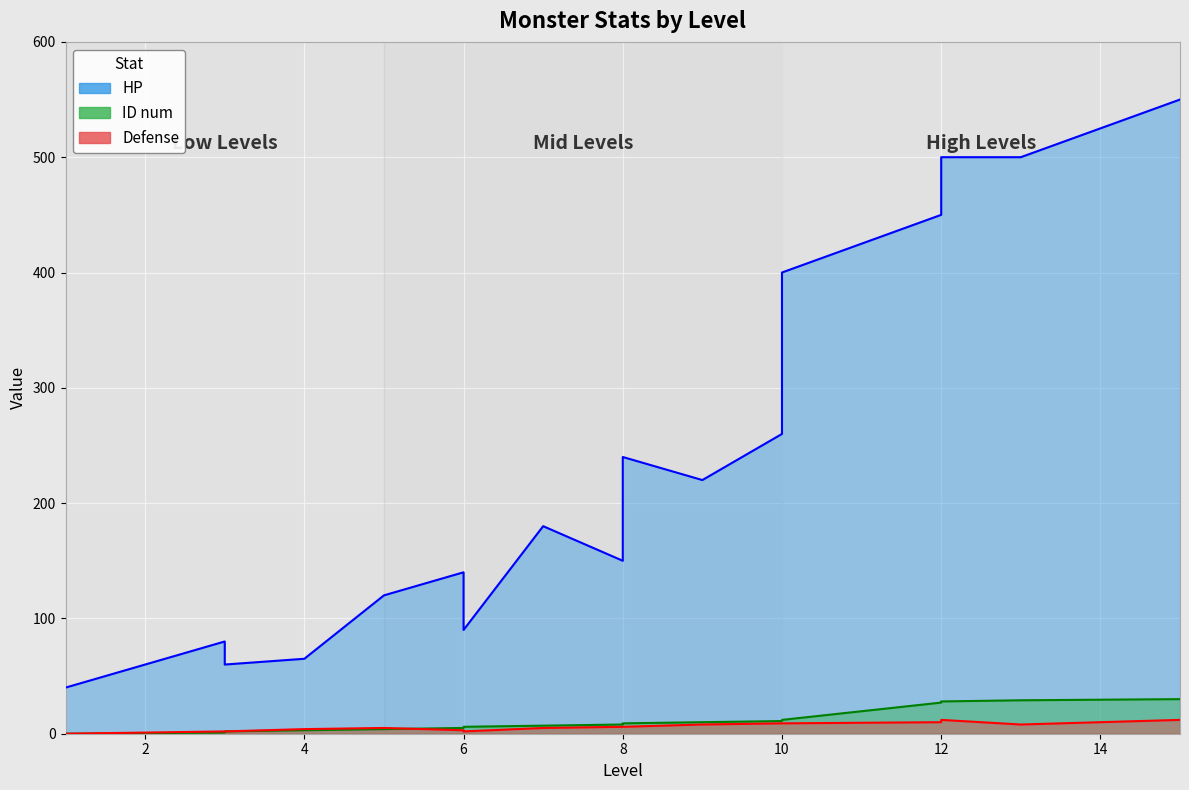

How many interior local valleys does the HP series have?

4